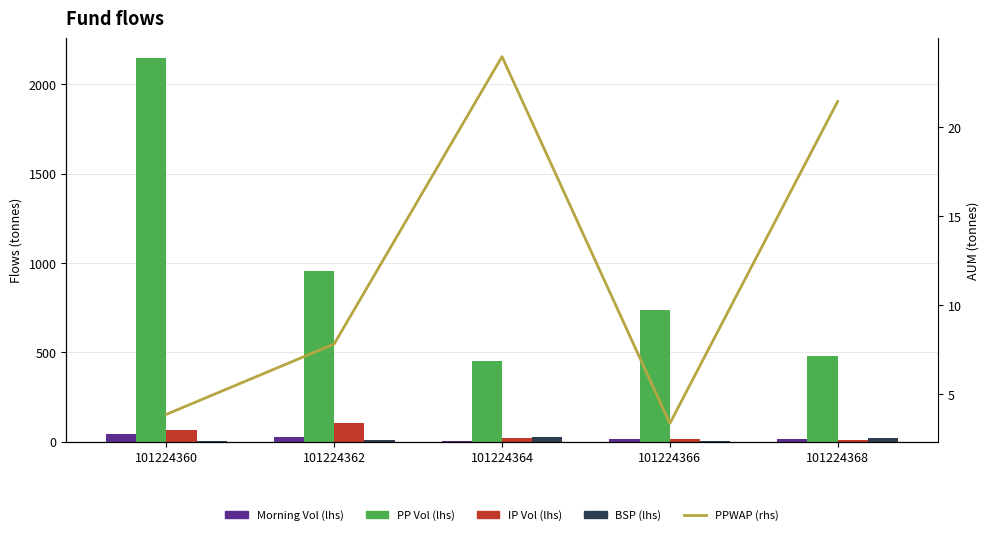

What is the difference between the second highest and minimum values in the PPWAP (rhs) series?

18.1